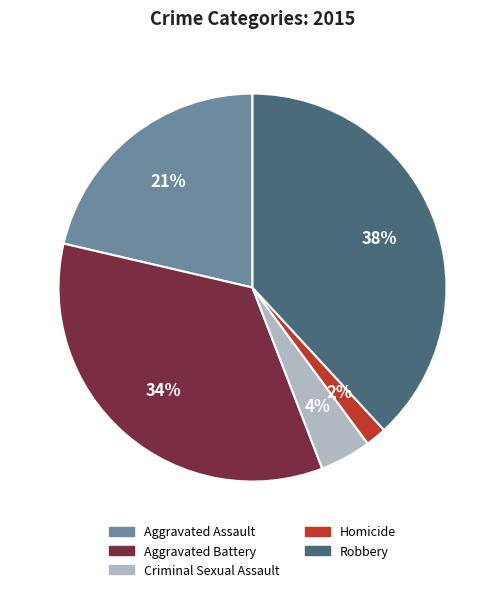

Rank the categories by value from lowest to highest.

Homicide, Criminal Sexual Assault, Aggravated Assault, Aggravated Battery, Robbery